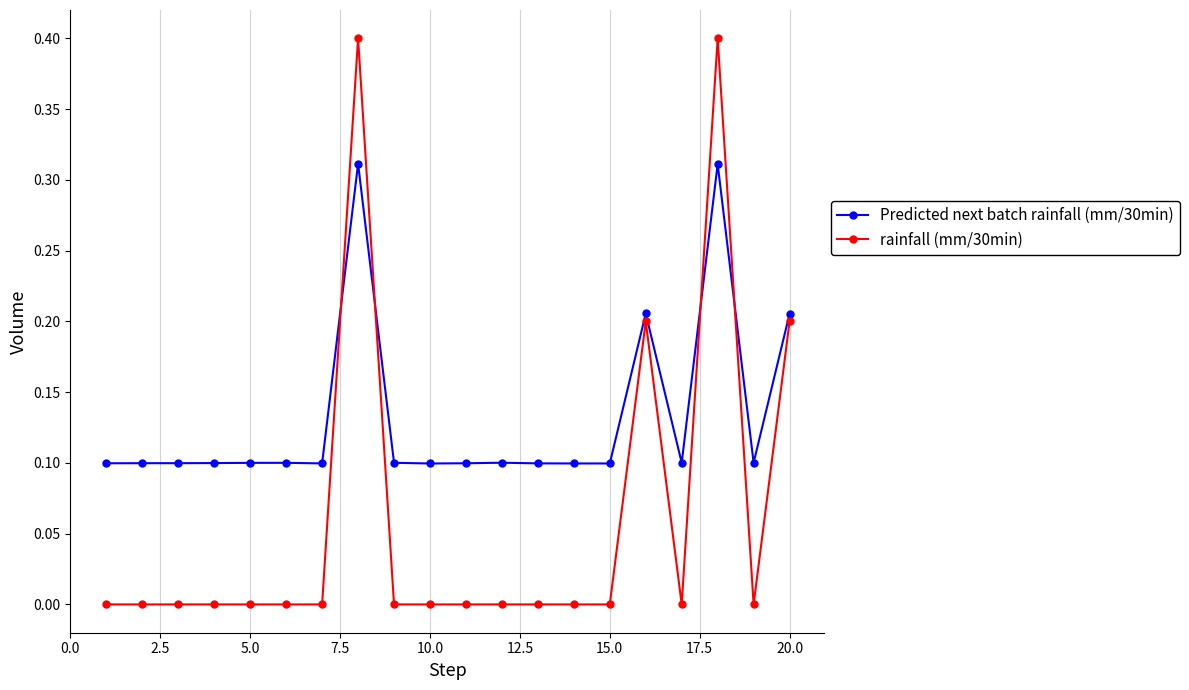

Which series has the largest range (max minus min)?

rainfall (mm/30min)